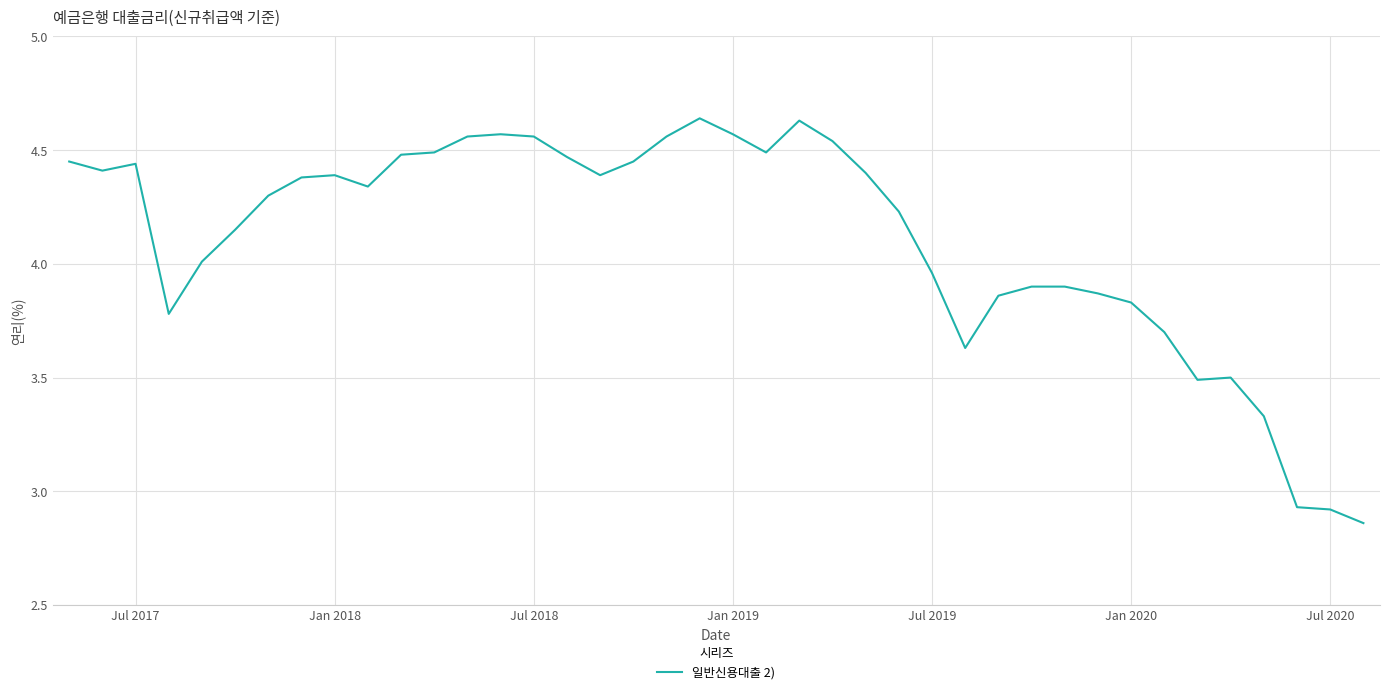

What is the difference between the maximum and minimum values?

1.8